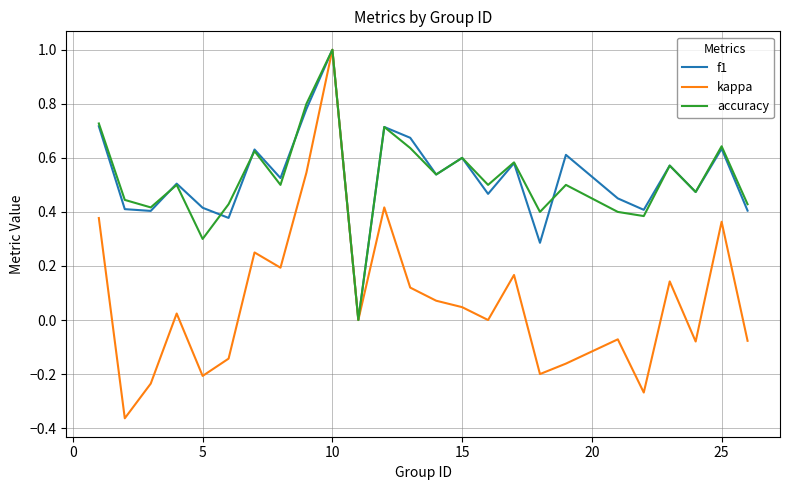

Which series has the widest spread of values?

kappa